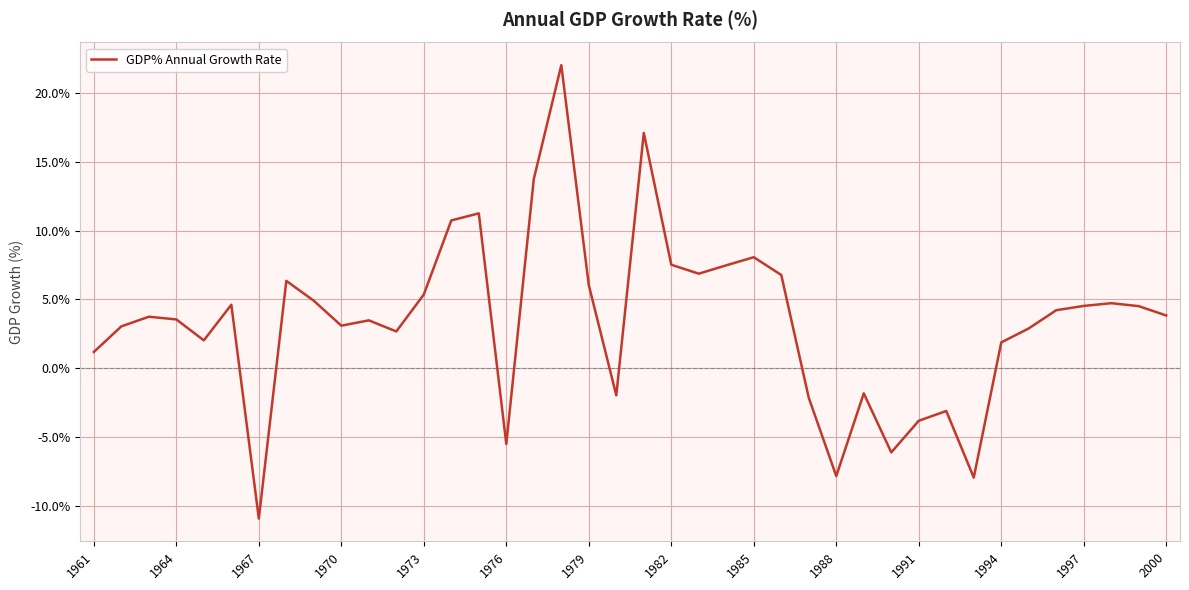

What is the difference between the maximum and minimum values?

32.9